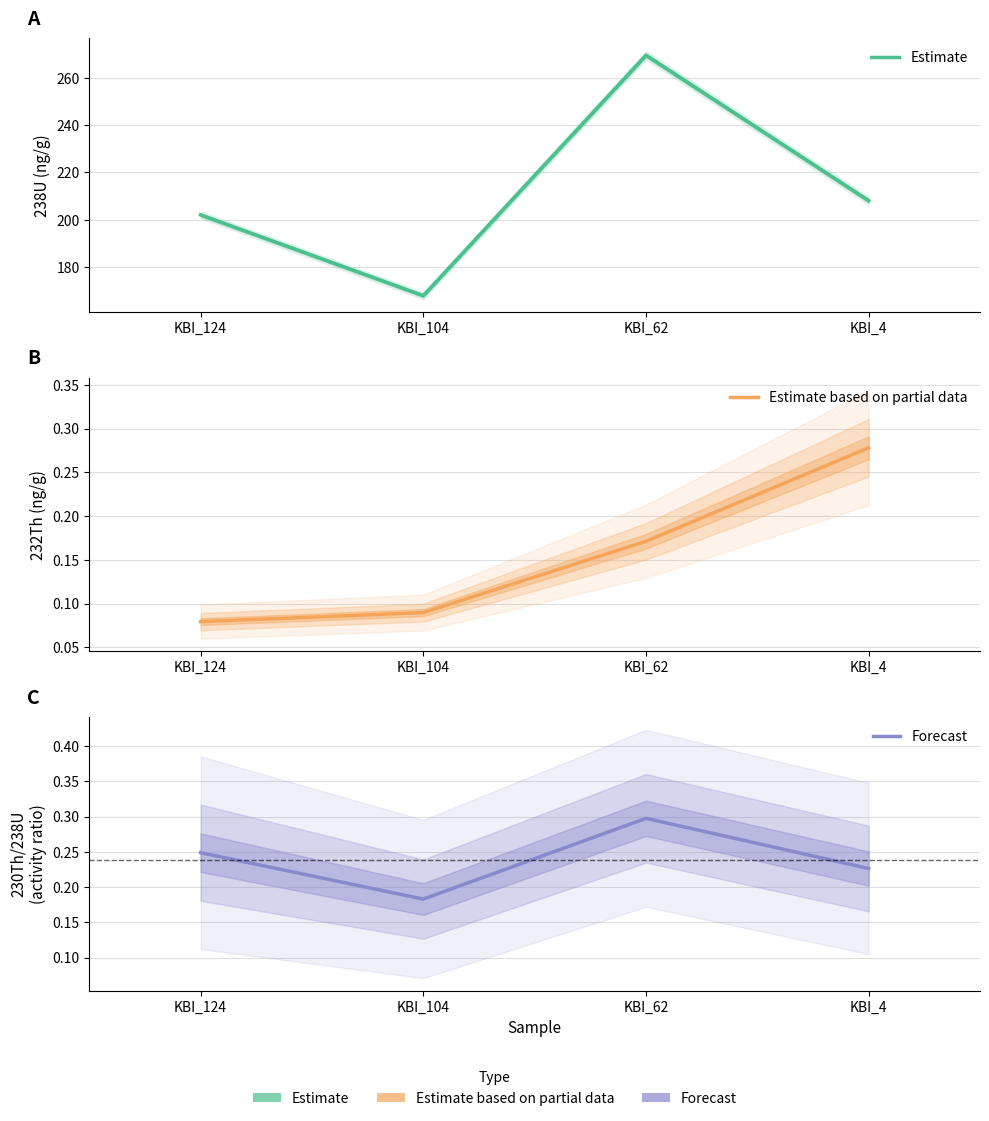

True or false: Forecast and Estimate intersect in this chart.

False